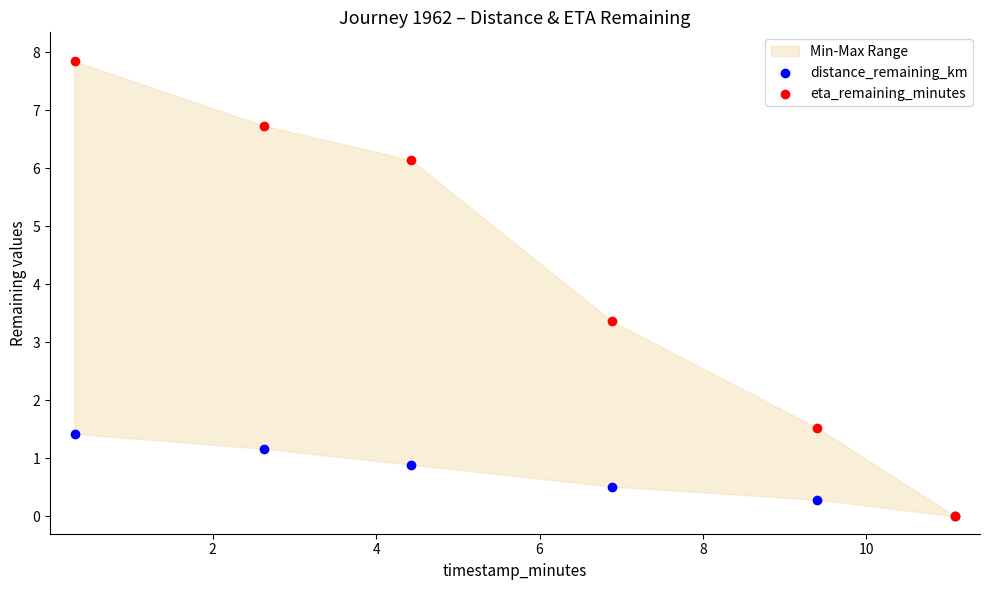

In the eta_remaining_minutes series, what Y value is closest to 3?

3.4